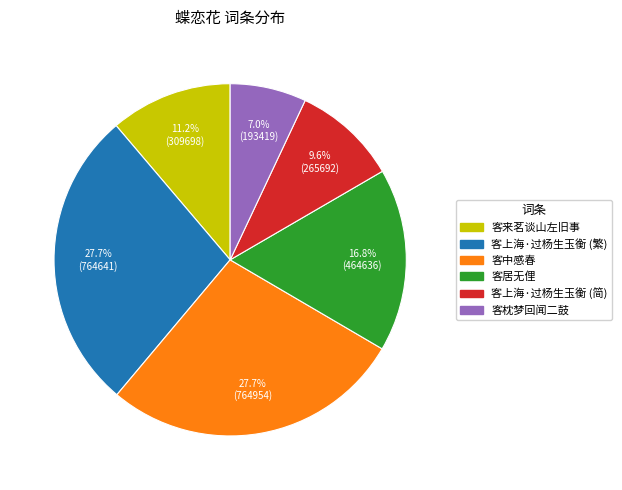

To the nearest percent, what is the average slice percentage?

17%